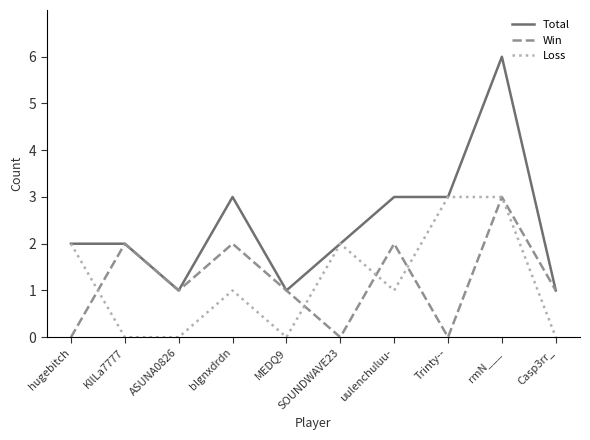

What position from the left is Trinty--?

8